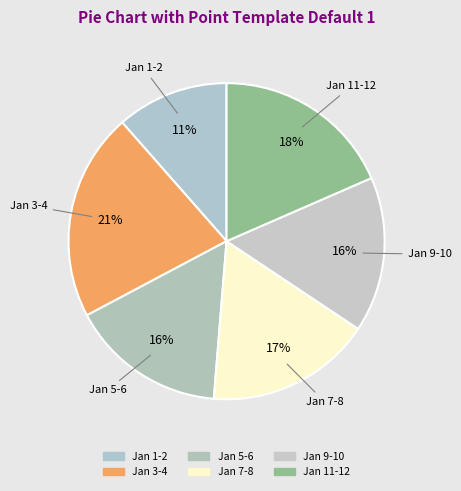

Count the number of slices in the pie.

6